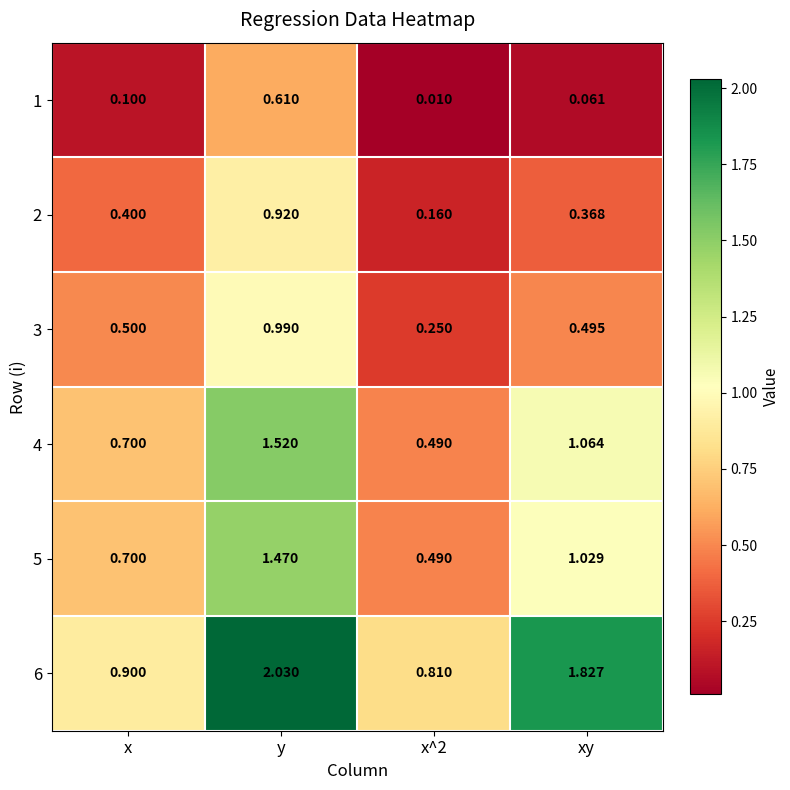

At which label does 5 reach its peak?

y